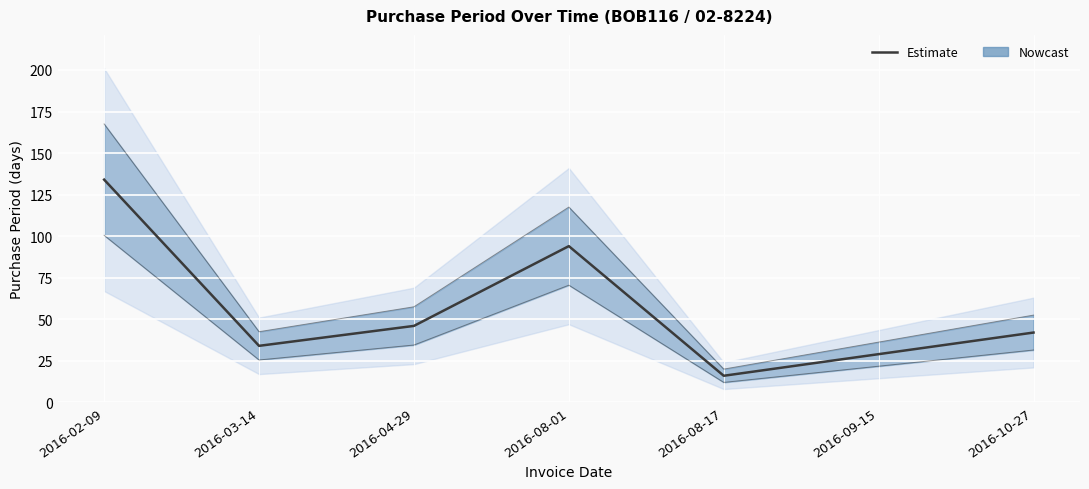

Reading right to left, extract all data points from this chart.

42	29	16	94	46	34	134